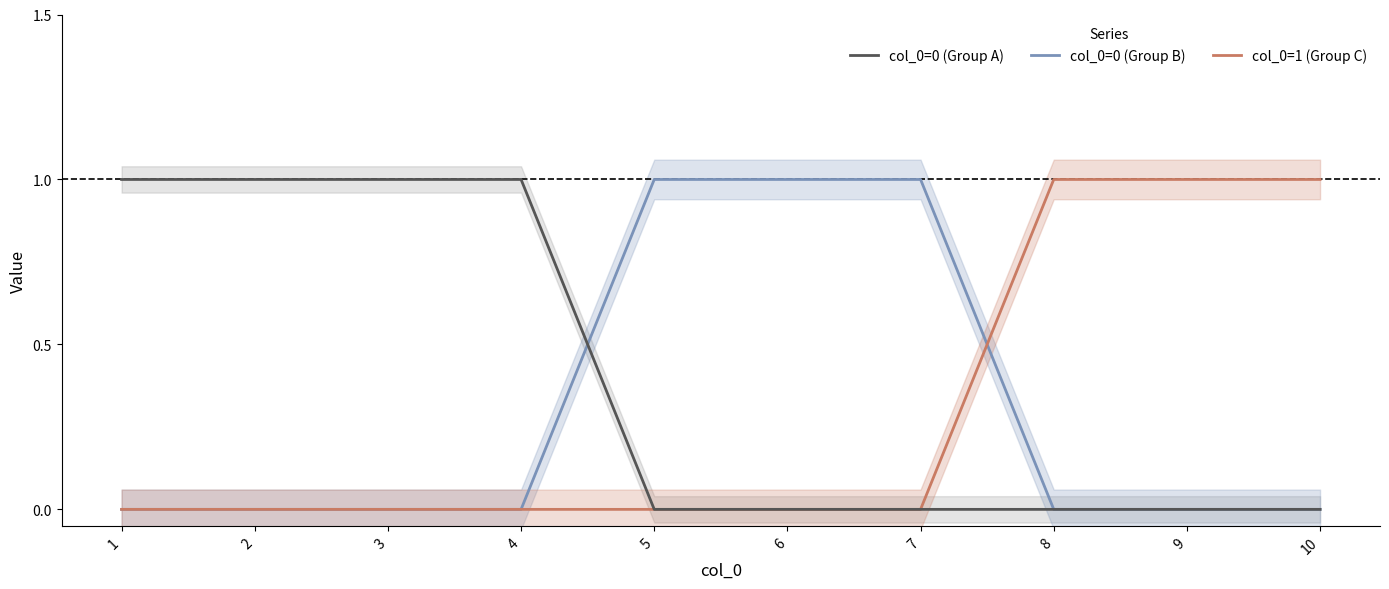

Between 1 and 10, which series saw the biggest shift?

col_0=0 (Group A)